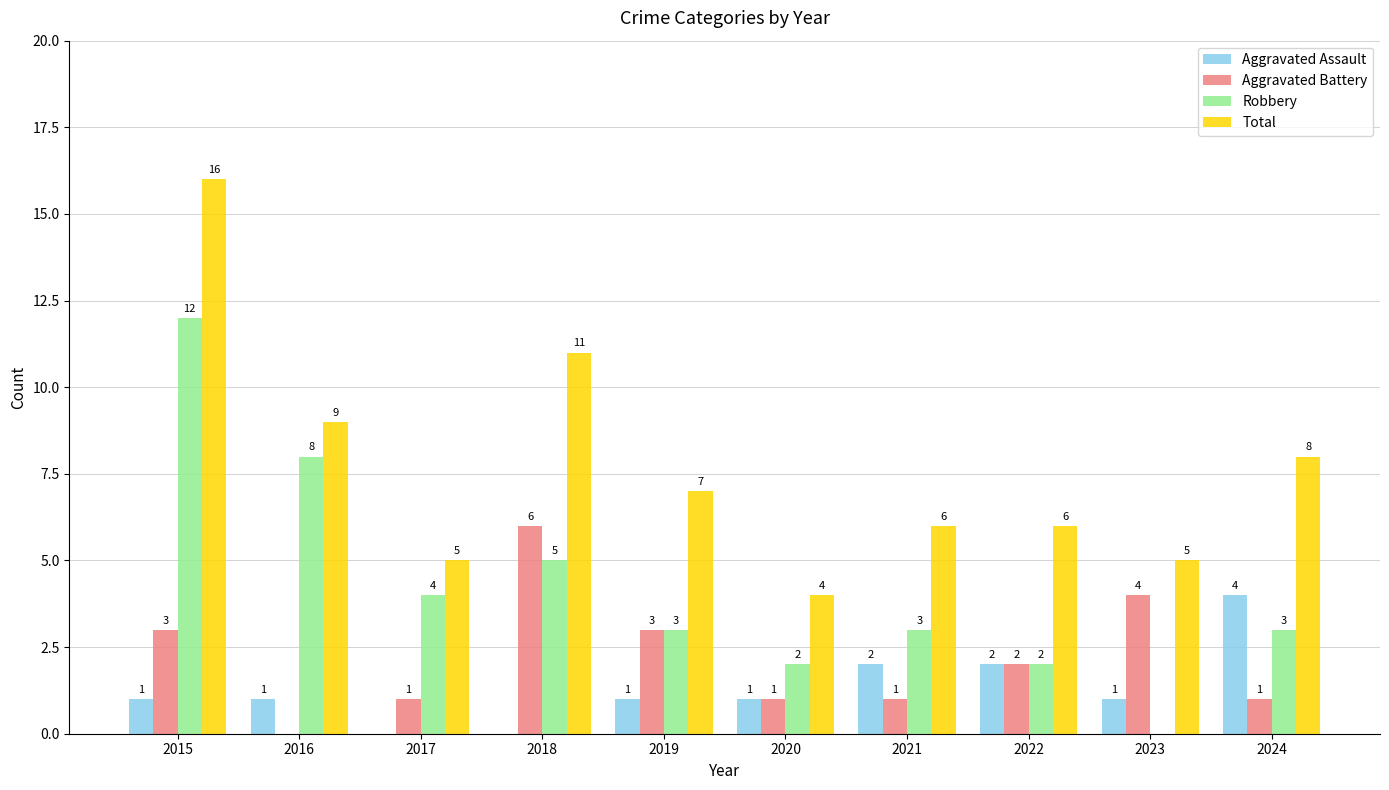

Which series changed the most between 2019 and 2021?

Aggravated Battery